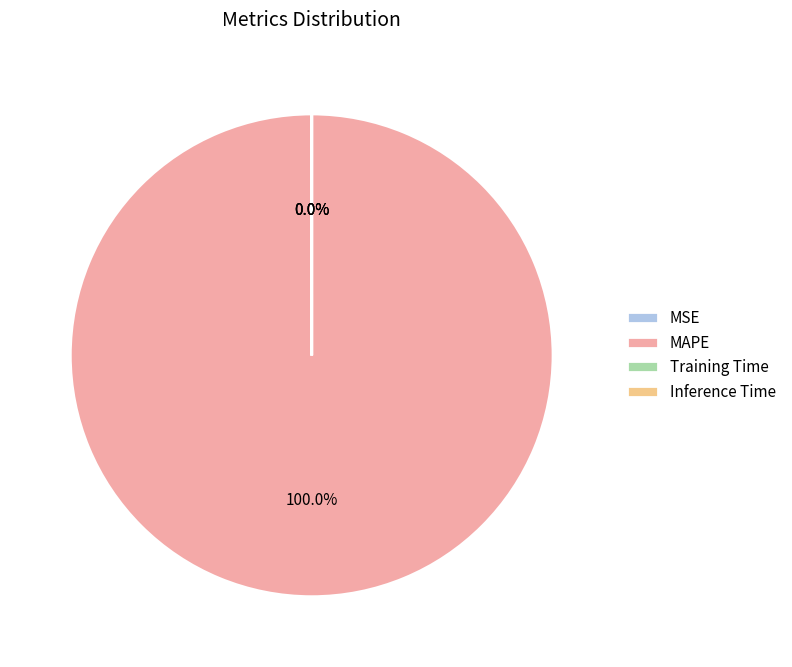

To the nearest percent, what is the average slice percentage?

25%